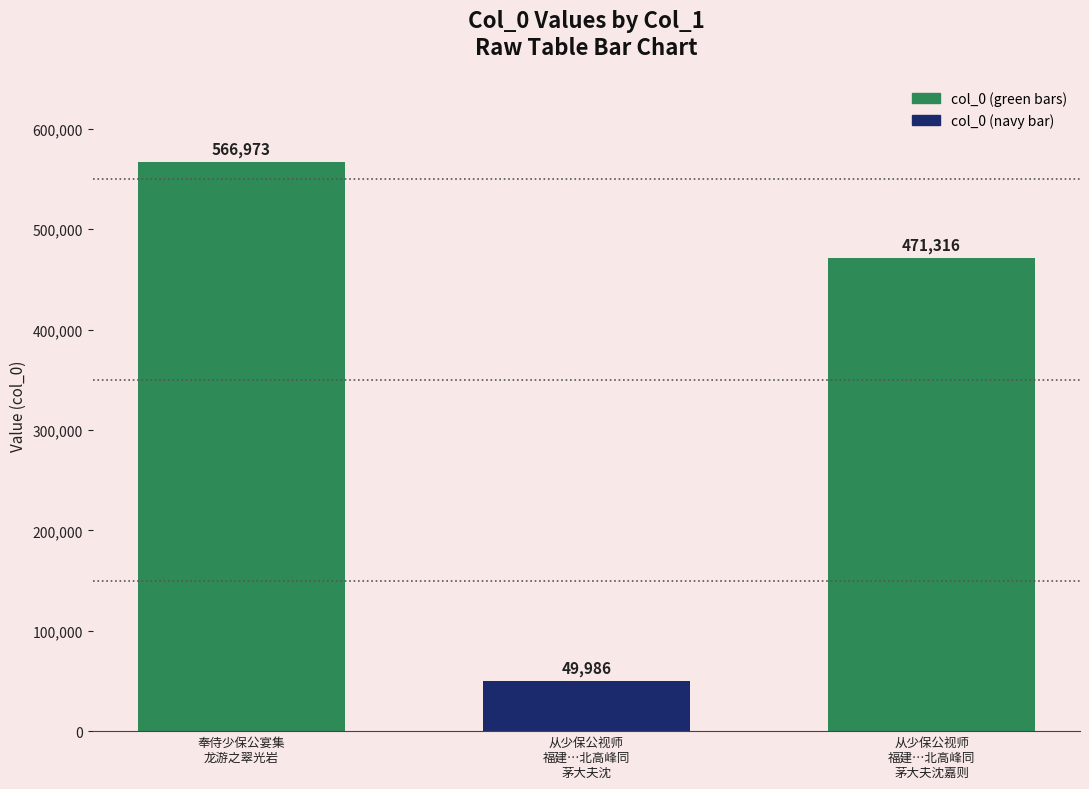

List the labels in order of value, largest first.

奉侍少保公宴集
龙游之翠光岩, 从少保公视师
福建…北高峰同
茅大夫沈嘉则, 从少保公视师
福建…北高峰同
茅大夫沈